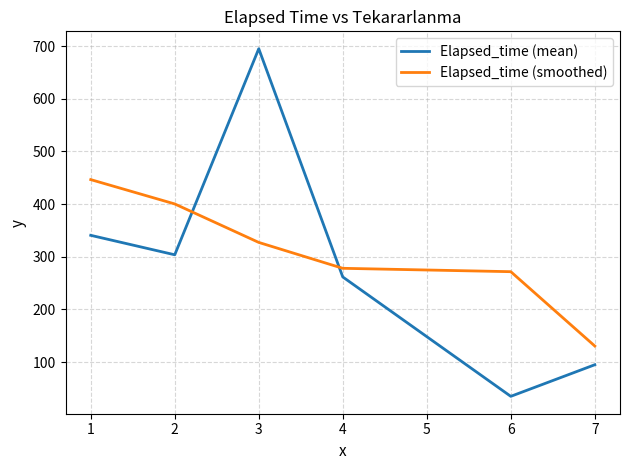

List the series in order of their peak value, lowest first.

Elapsed_time (smoothed), Elapsed_time (mean)